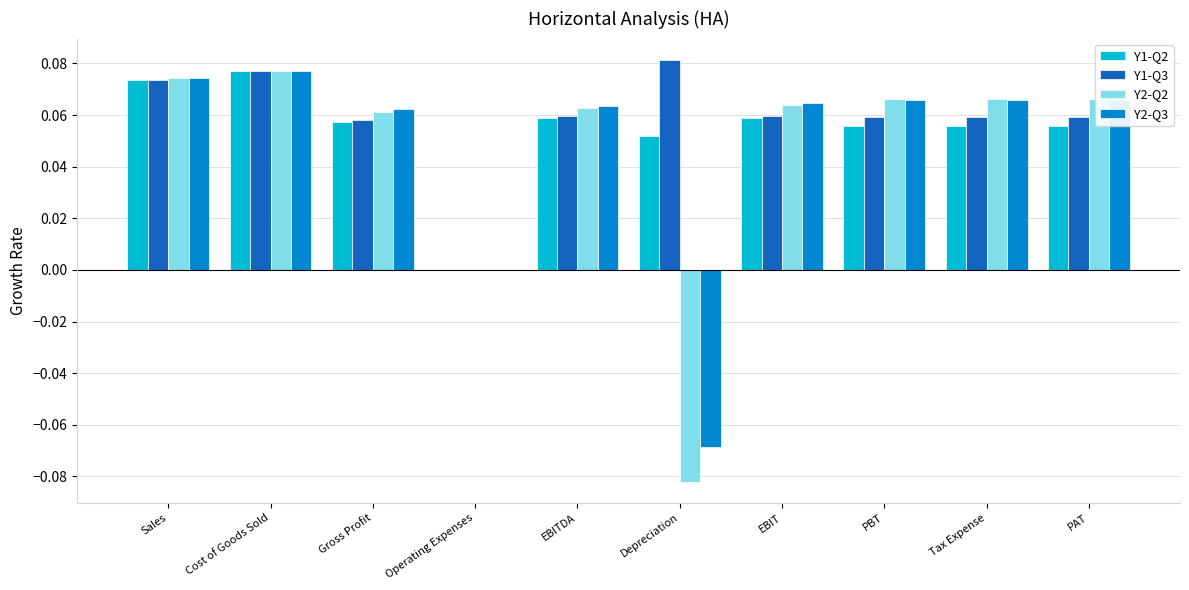

Which series has the widest spread of values?

Y2-Q2